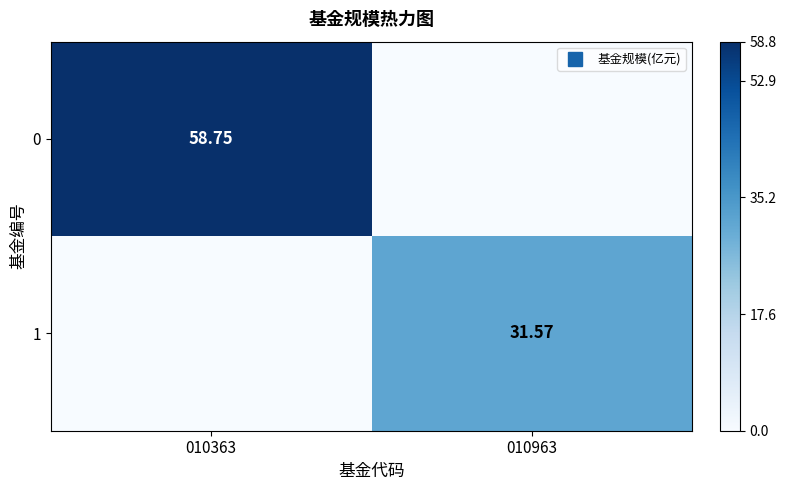

Rank the categories by 1 value from highest to lowest.

010963, 010363